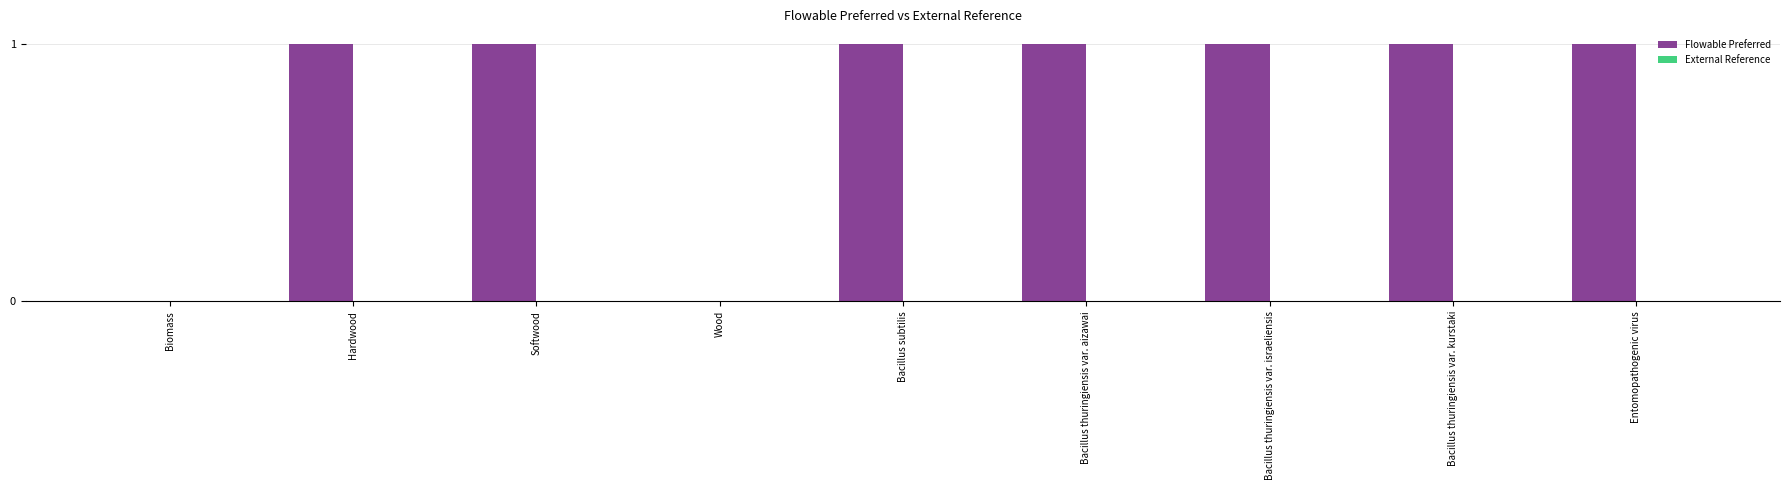

How many data points does each series have?

9